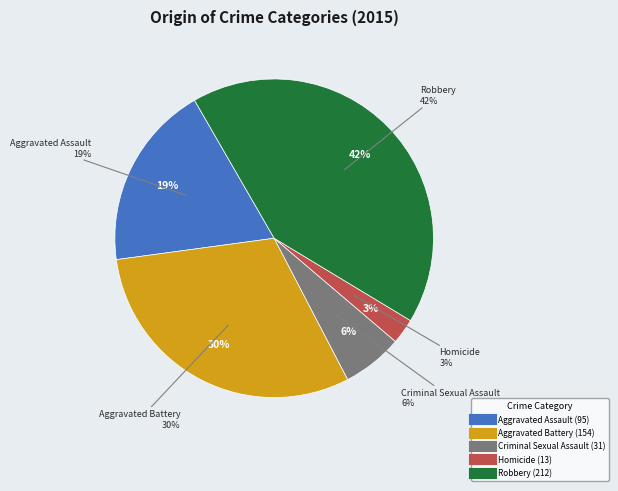

Count the number of slices in the pie.

5